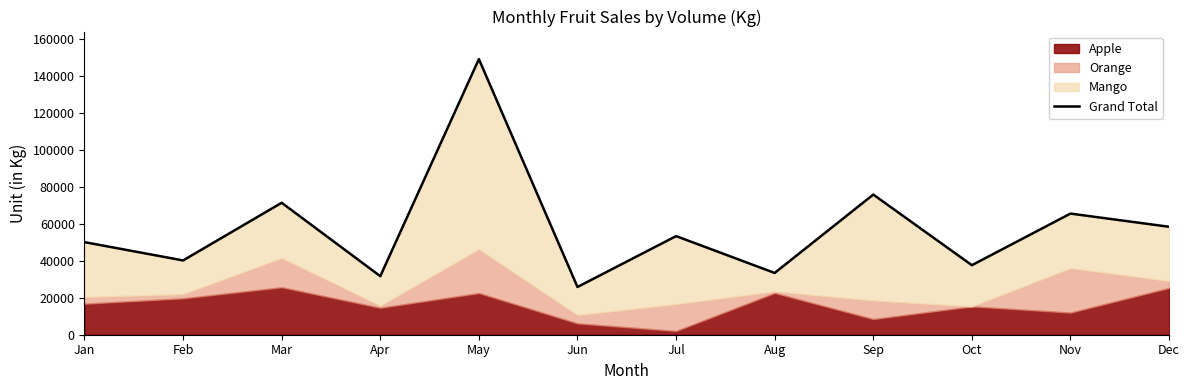

What is the value of the 5th point from the left?

149252